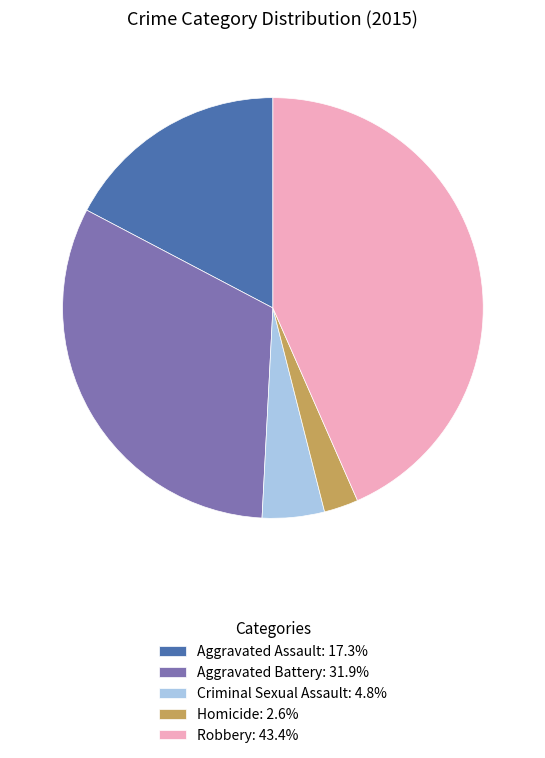

Combined, do Robbery and Homicide account for over 50%?

No